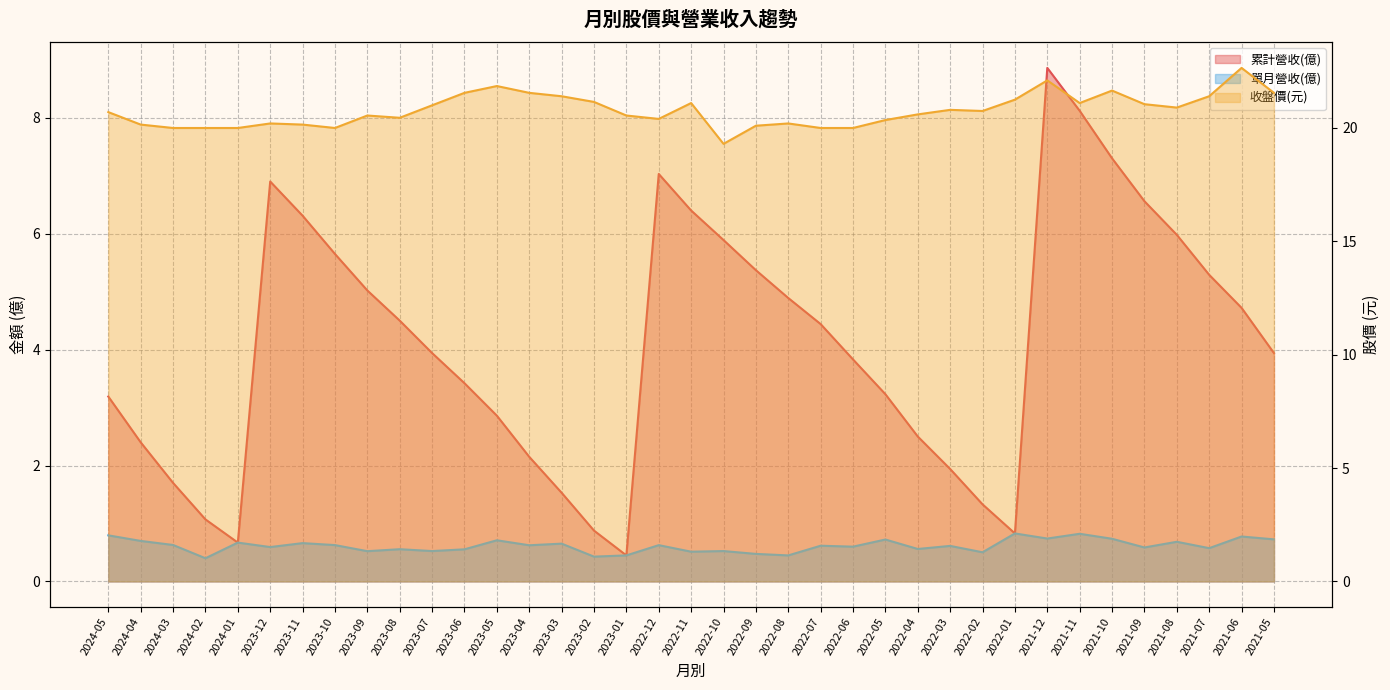

What are all the series names shown in the legend?

累計營收(億), 單月營收(億), 收盤價